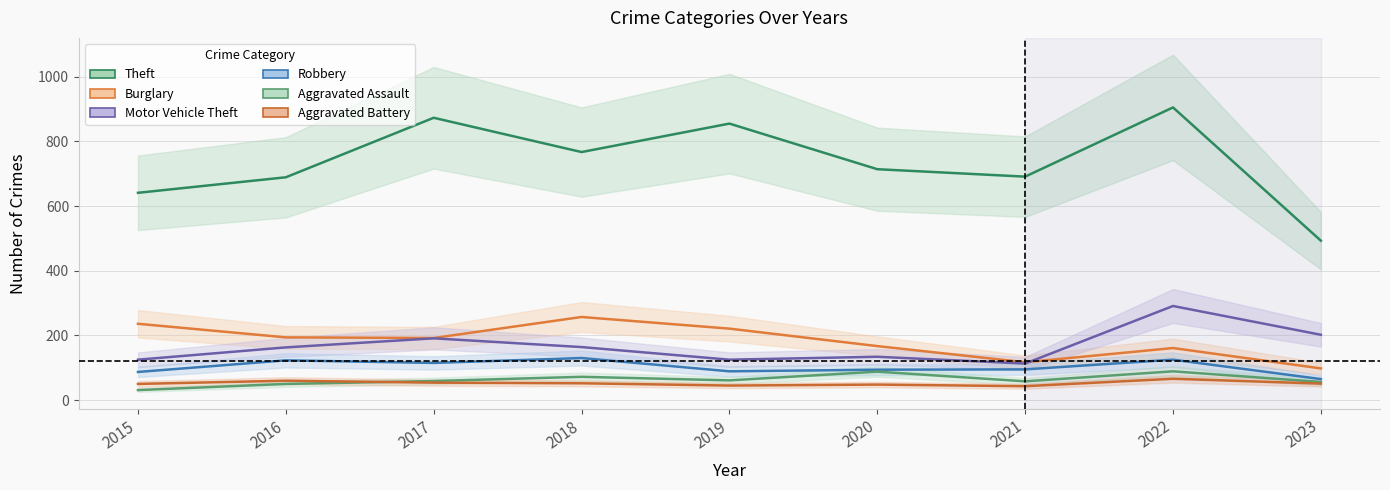

At how many categories does at least one series exceed 210?

9